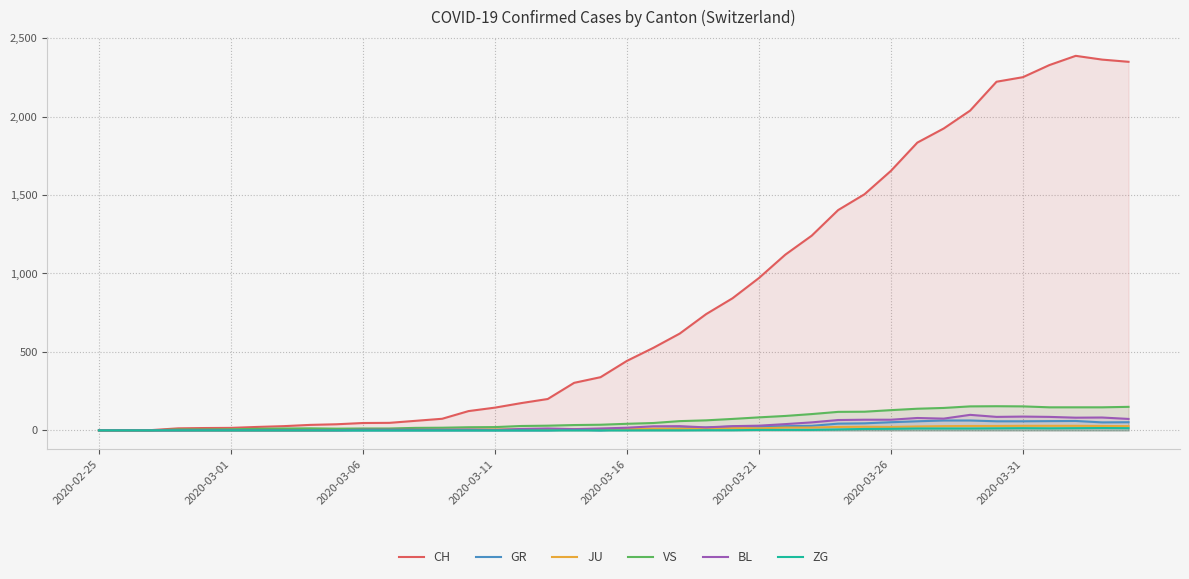

Which series has the largest total across all categories?

CH